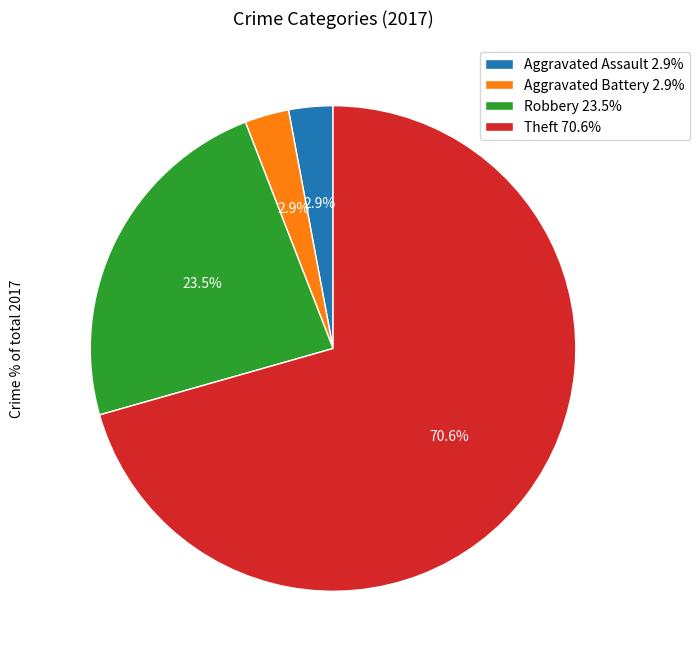

Does Aggravated Assault account for over 50% of the chart?

No